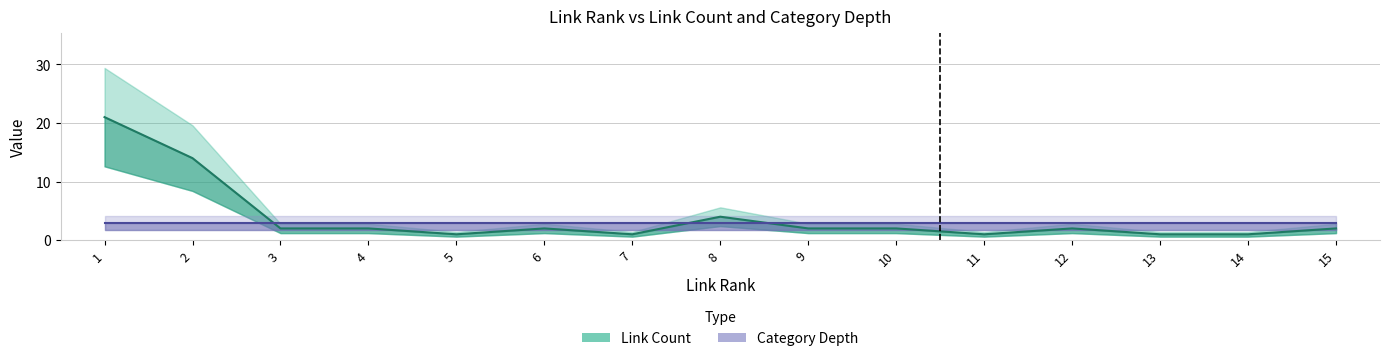

What is the difference between the highest and lowest values at 2?

11